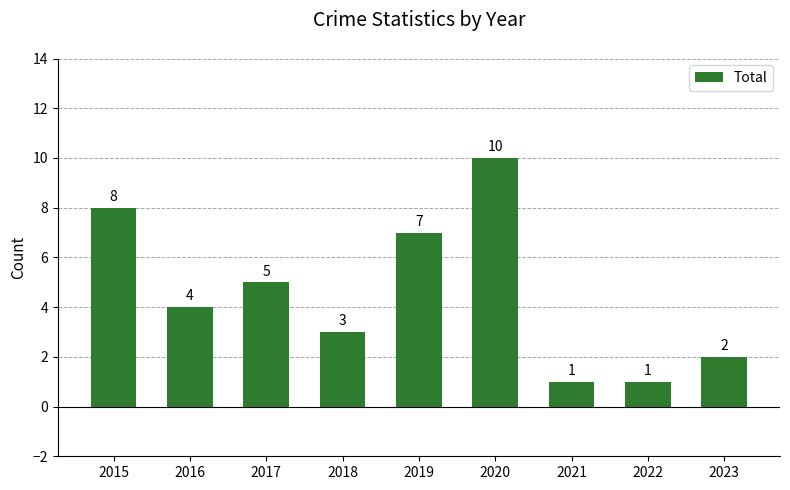

What is the sum of all values?

41